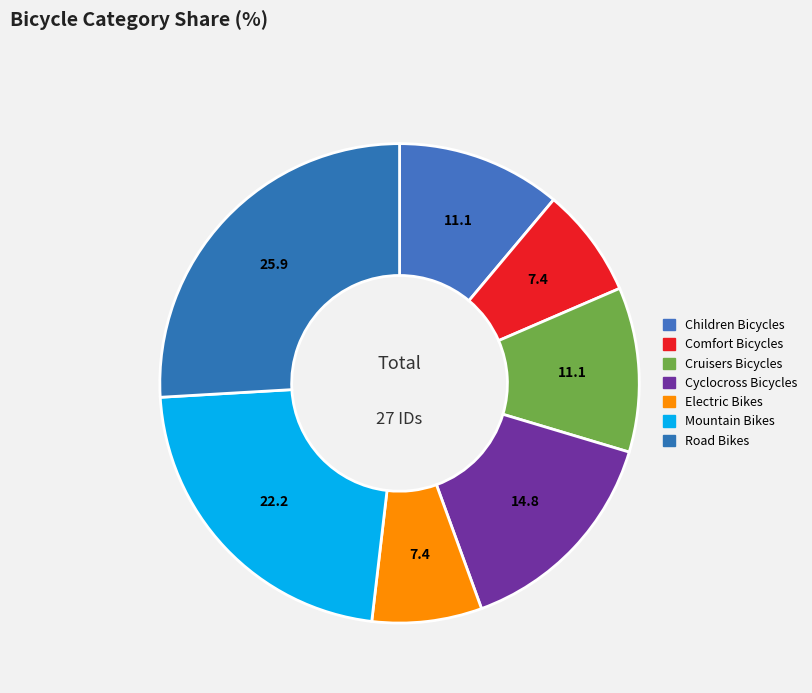

Does Mountain Bikes account for over 50% of the chart?

No